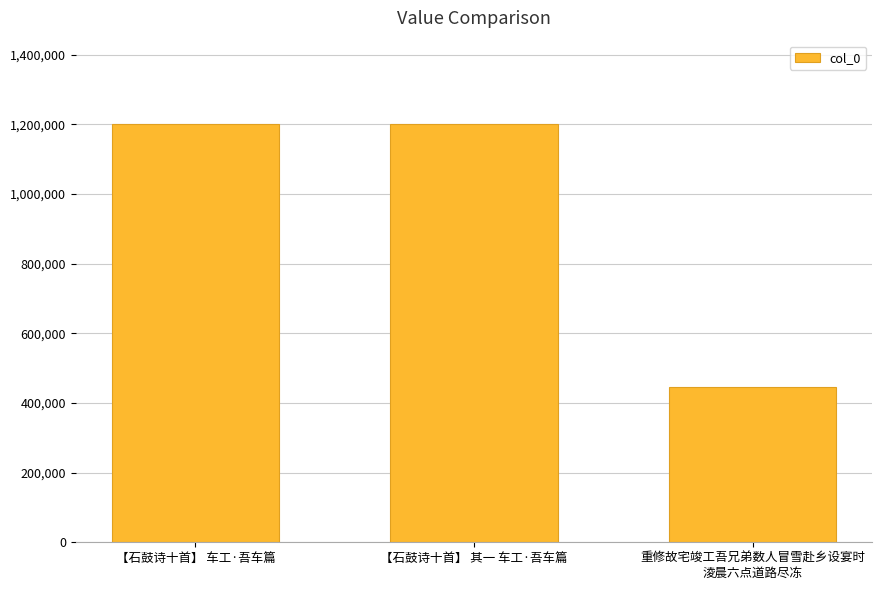

Is it true that the value at 【石鼓诗十首】 车工·吾车篇 is 1200271?

True